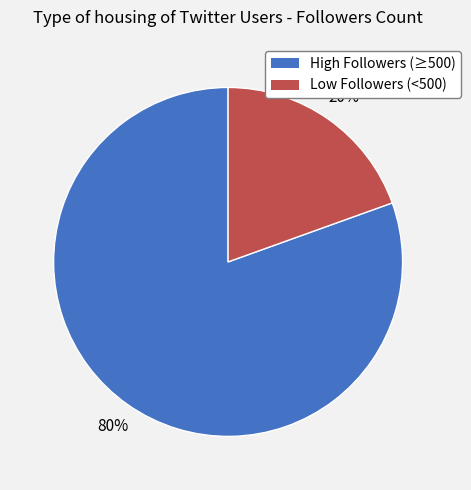

Between Low Followers (<500) and High Followers (≥500), which is larger?

High Followers (≥500)